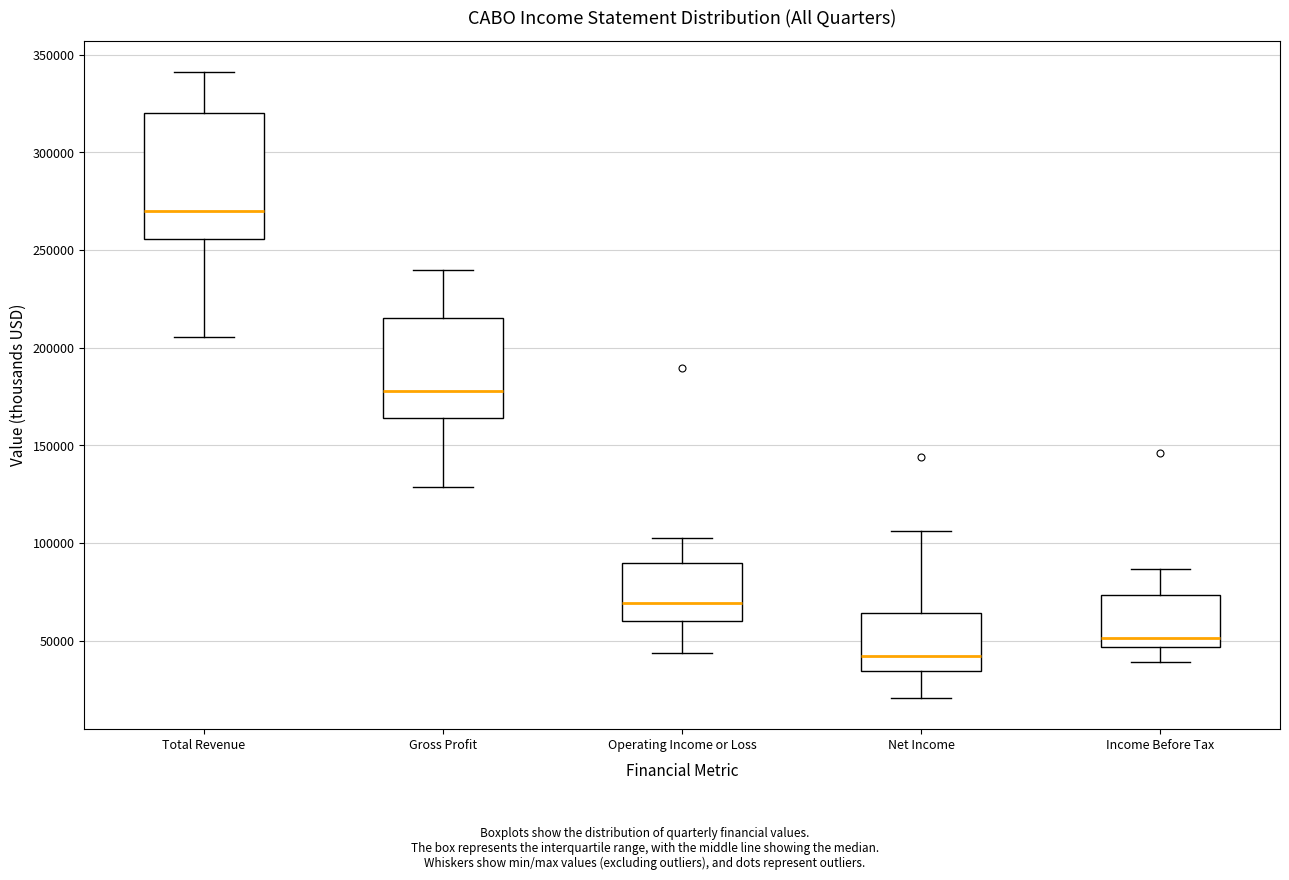

Reading left to right, transcribe this box plot: for each box, give where its median line is, the range the box spans, and where its two whiskers end, as read against the y-axis. The values are not printed on the chart, so give them approximately, as read against the axis.

Total Revenue: median 270000, box 255000 to 320000, whiskers 205000 to 340000
Gross Profit: median 180000, box 165000 to 215000, whiskers 130000 to 240000
Operating Income or Loss: median 70000, box 60000 to 90000, whiskers 45000 to 100000
Net Income: median 40000, box 35000 to 65000, whiskers 20000 to 105000
Income Before Tax: median 50000, box 45000 to 75000, whiskers 40000 to 85000